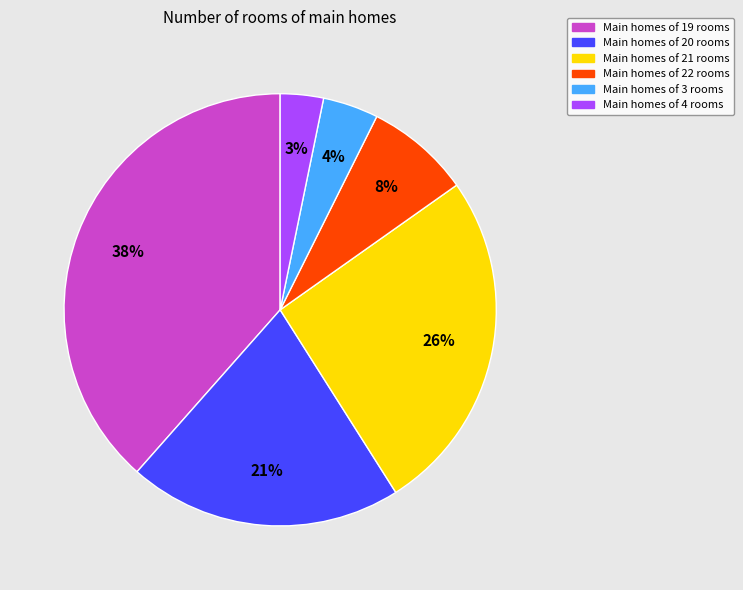

To the nearest percent, what is the difference between the Main homes of 21 rooms and Main homes of 20 rooms slice percentages?

5%